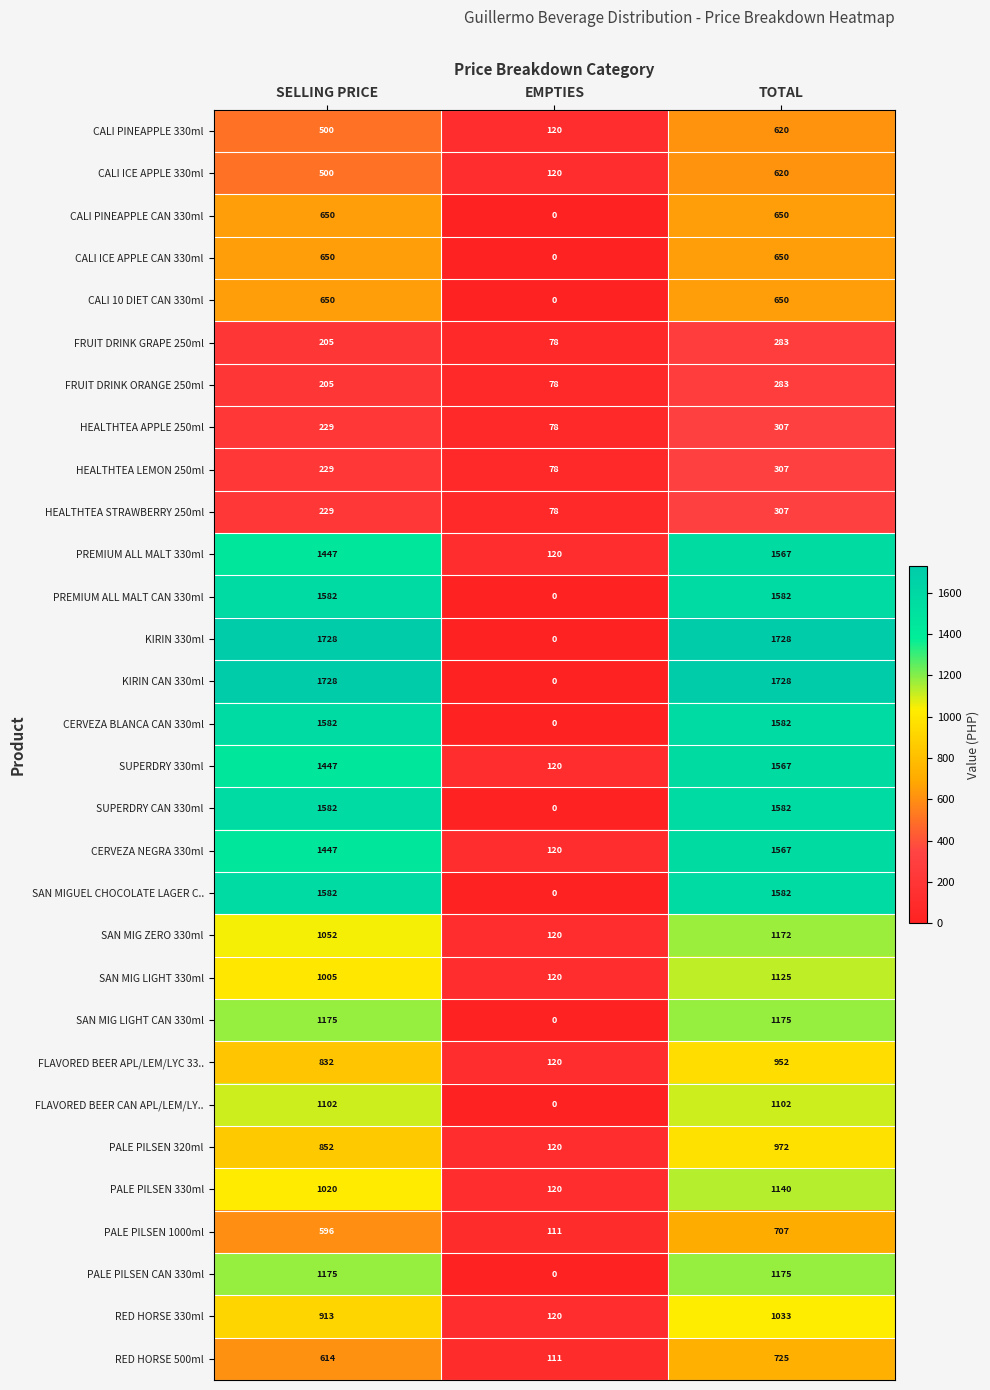

What is the sum of all PALE PILSEN 320ml values?

1944